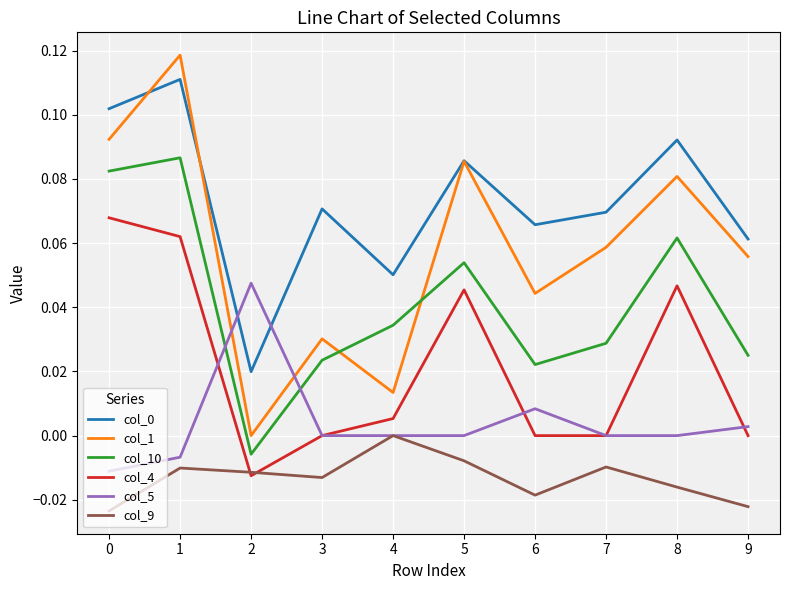

Which series has the largest range (max minus min)?

col_1